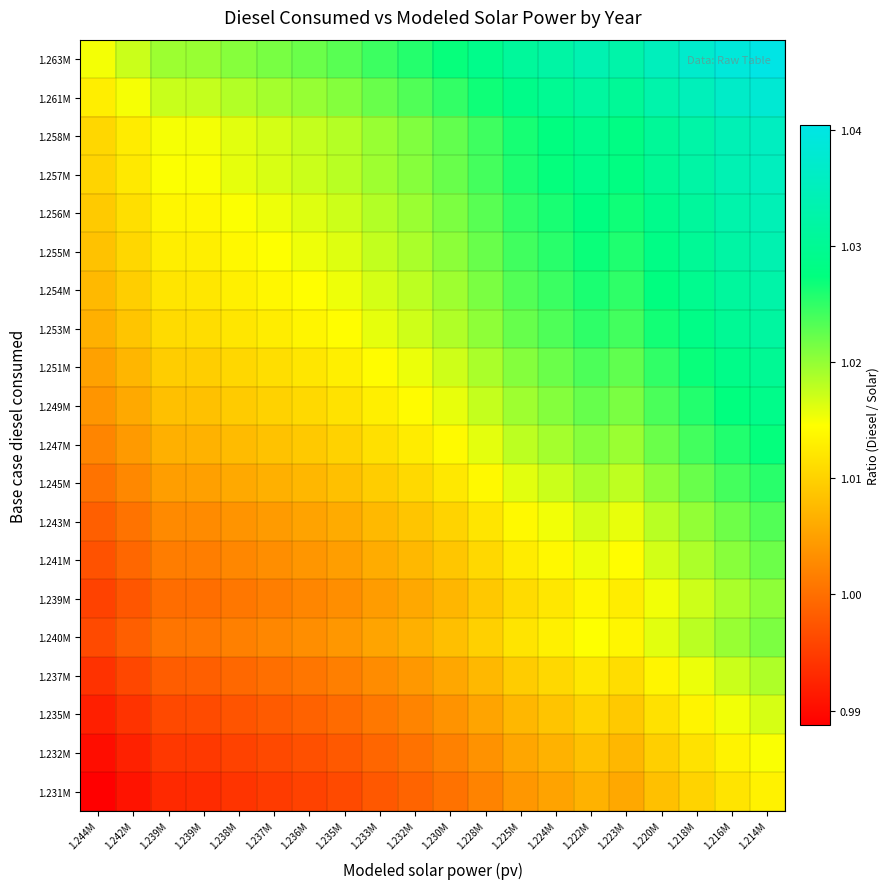

At which category is the sum across all series the highest?

1.214M